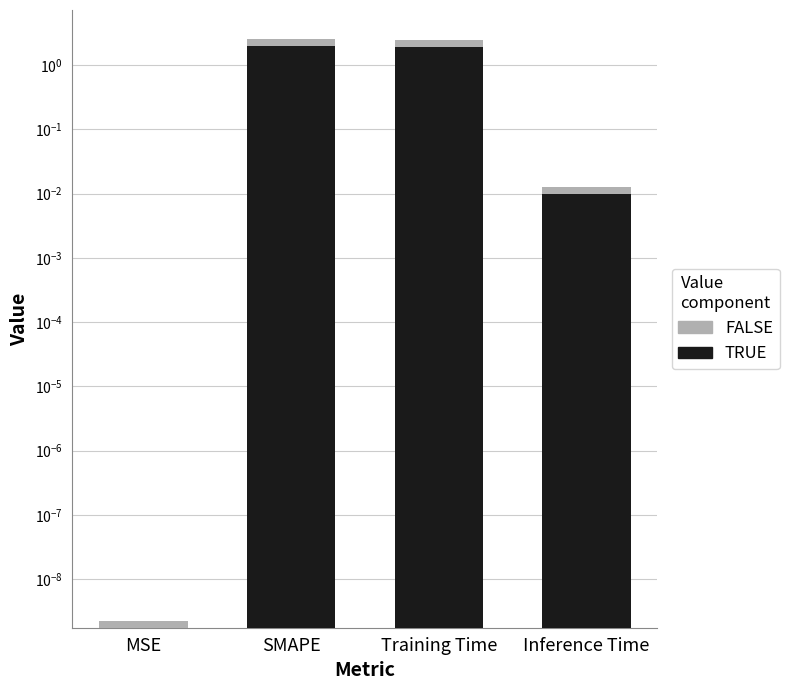

Reading right to left, transcribe all the data shown in this chart.

TRUE: 0.0	1.9	2.0	0.0
FALSE: 0.0	0.5	0.5	0.0